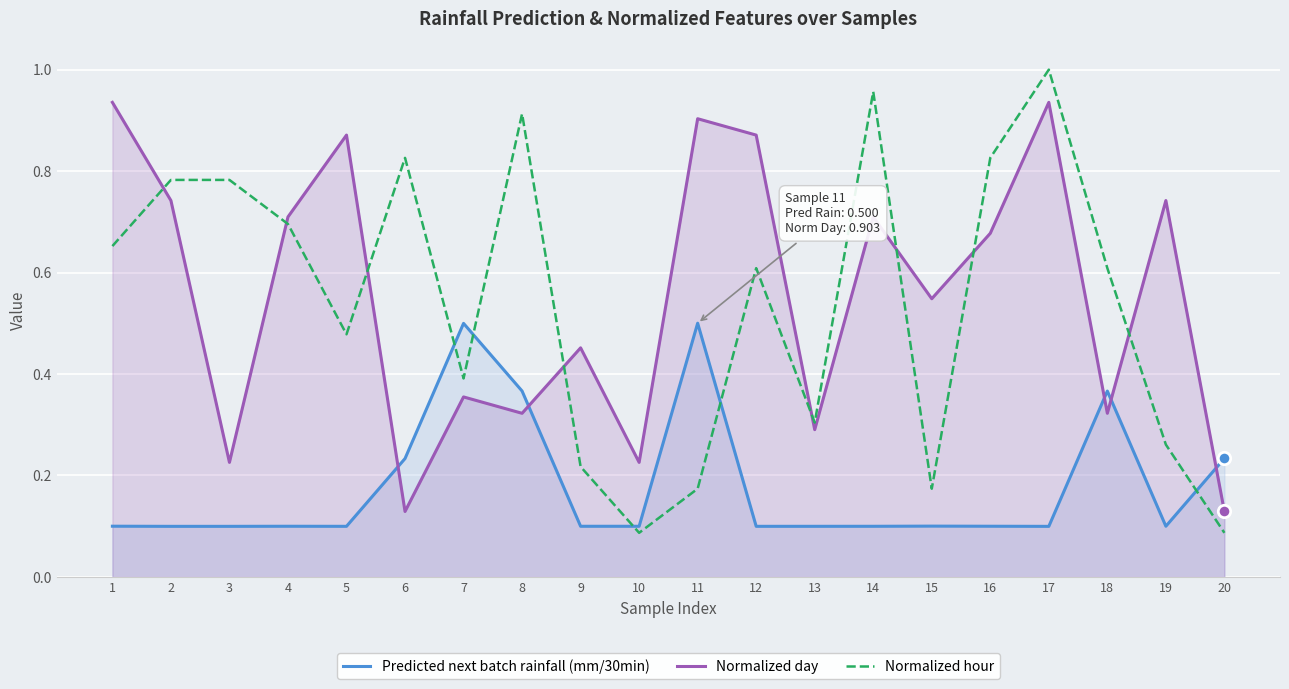

What is the total value across all series at 17?

2.0